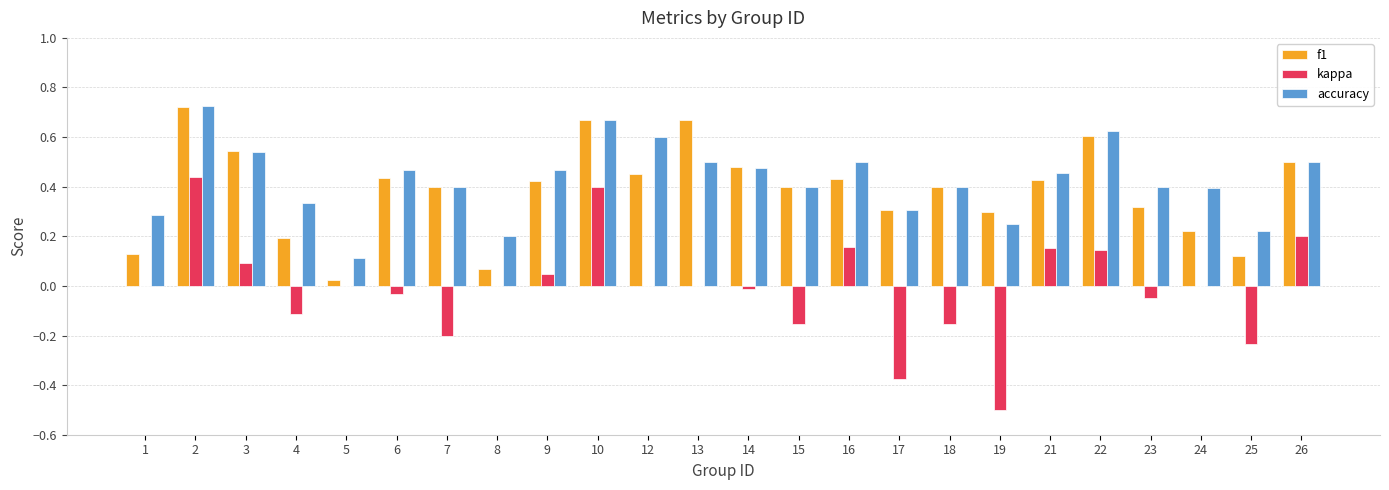

At which label does accuracy reach its peak?

2